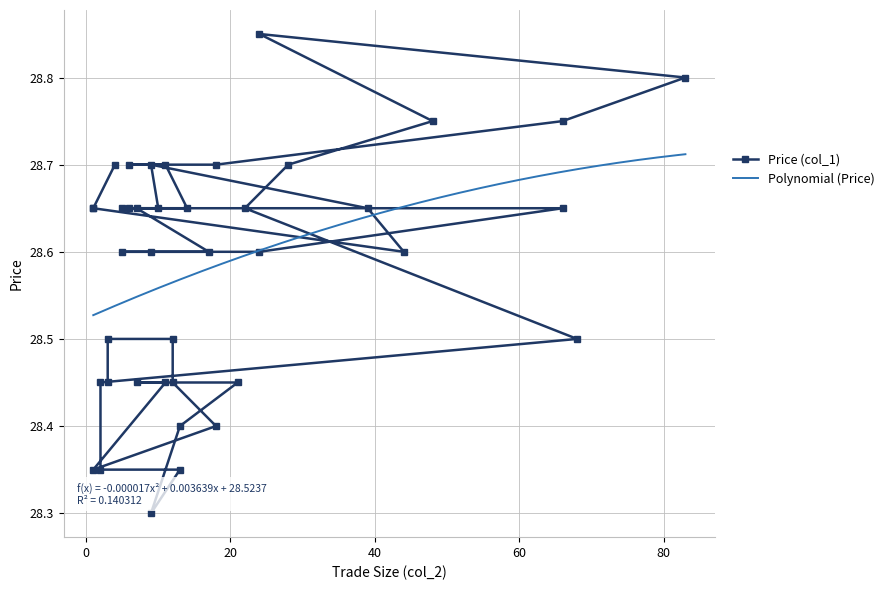

At which label is the value closest to 28?

9